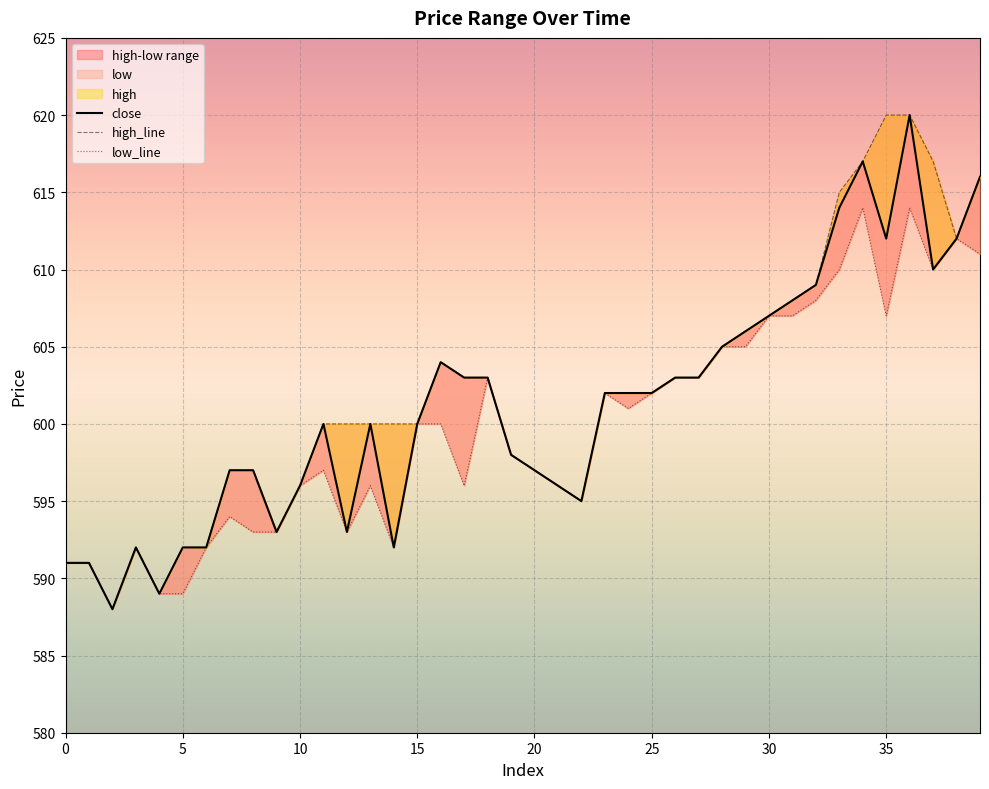

Which series has the largest total across all categories?

high